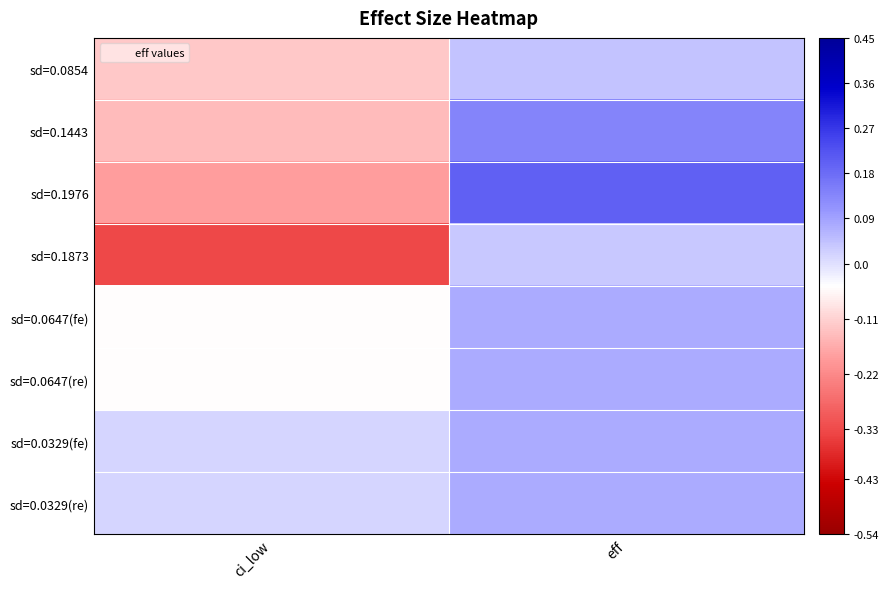

Rank the series by their maximum value, from lowest to highest.

sd=0.1873, sd=0.0854, sd=0.0647(fe), sd=0.0647(re), sd=0.0329(fe), sd=0.0329(re), sd=0.1443, sd=0.1976